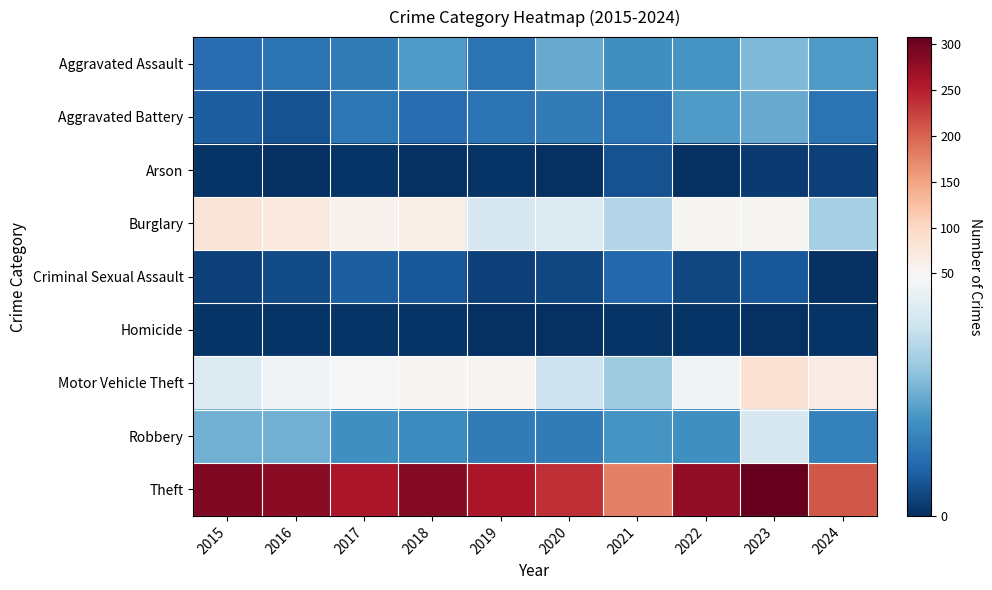

At which category is the sum across all series the highest?

2023